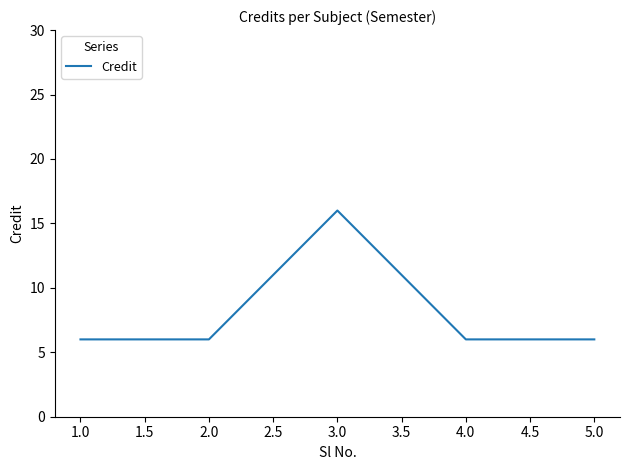

Which category has the highest value across all series?

3.0